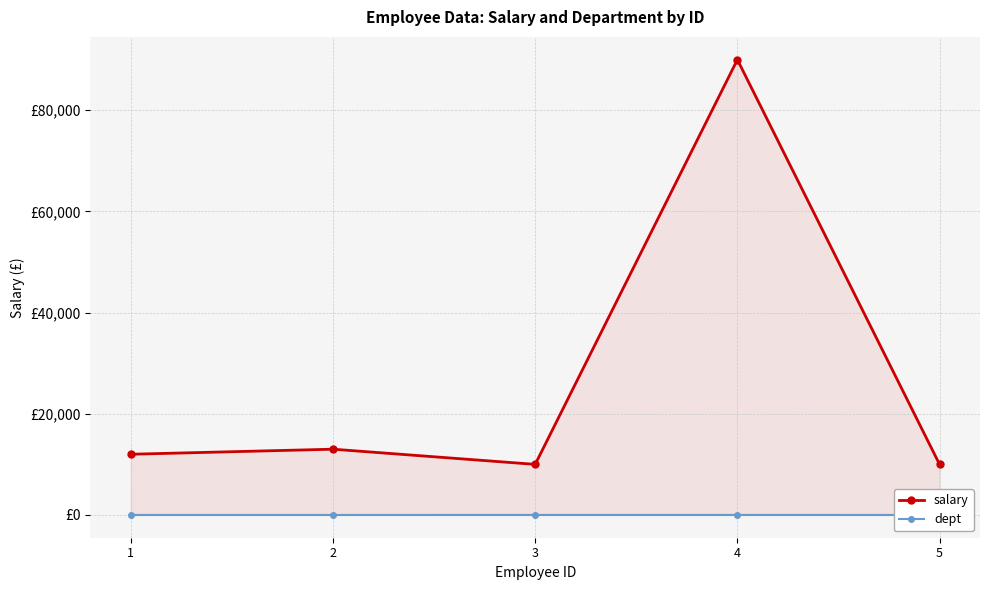

How many lines are shown in the chart?

2